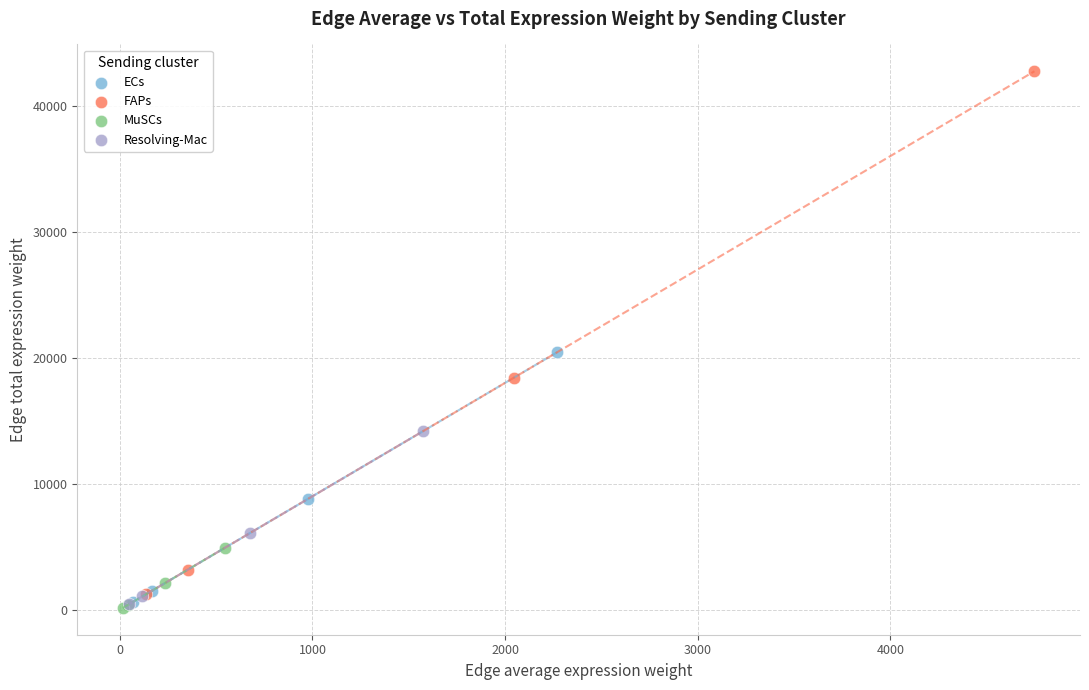

Which series has the widest spread of Y values?

FAPs